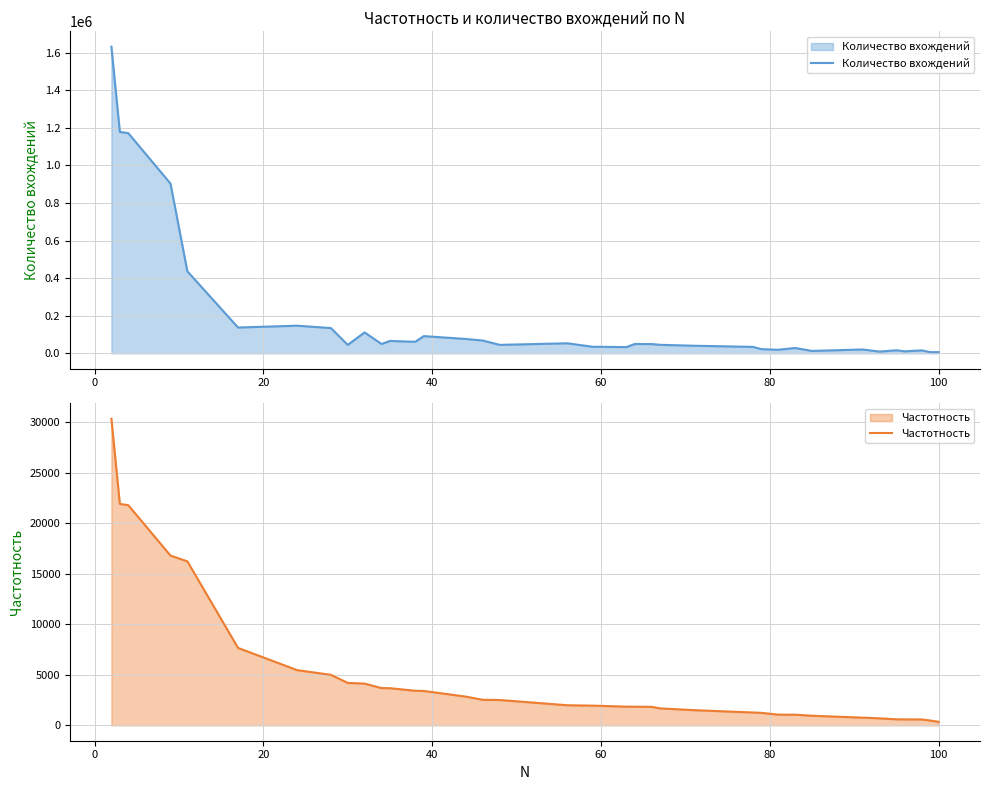

List the series in order of their peak value, lowest first.

Частотность, Количество вхождений